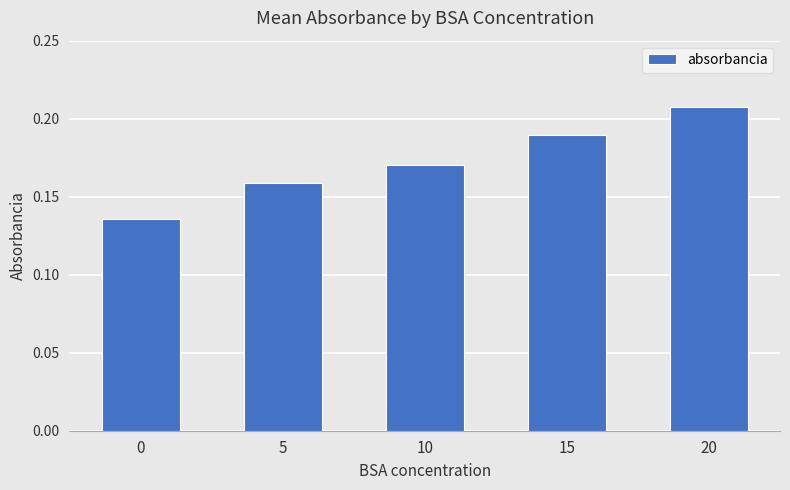

What is the sum of the values at 20 and 10?

0.4